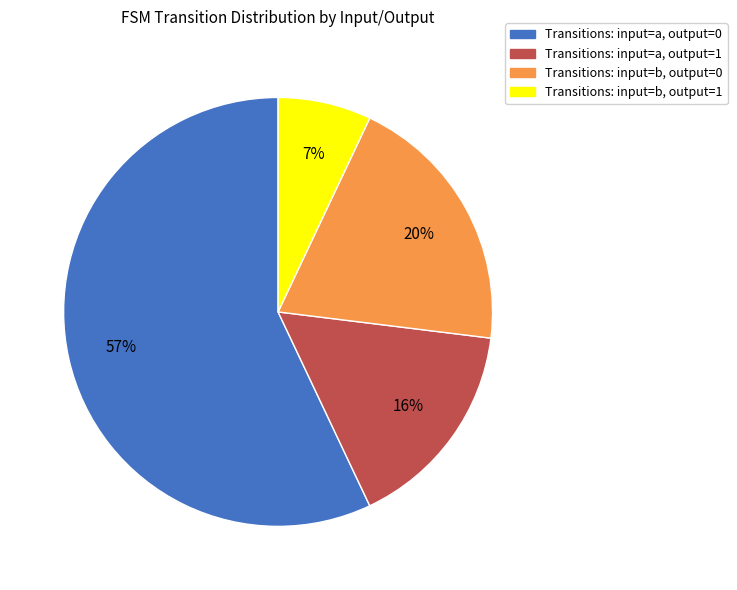

True or false: Transitions: input=b, output=1 accounts for 7% of the total.

True